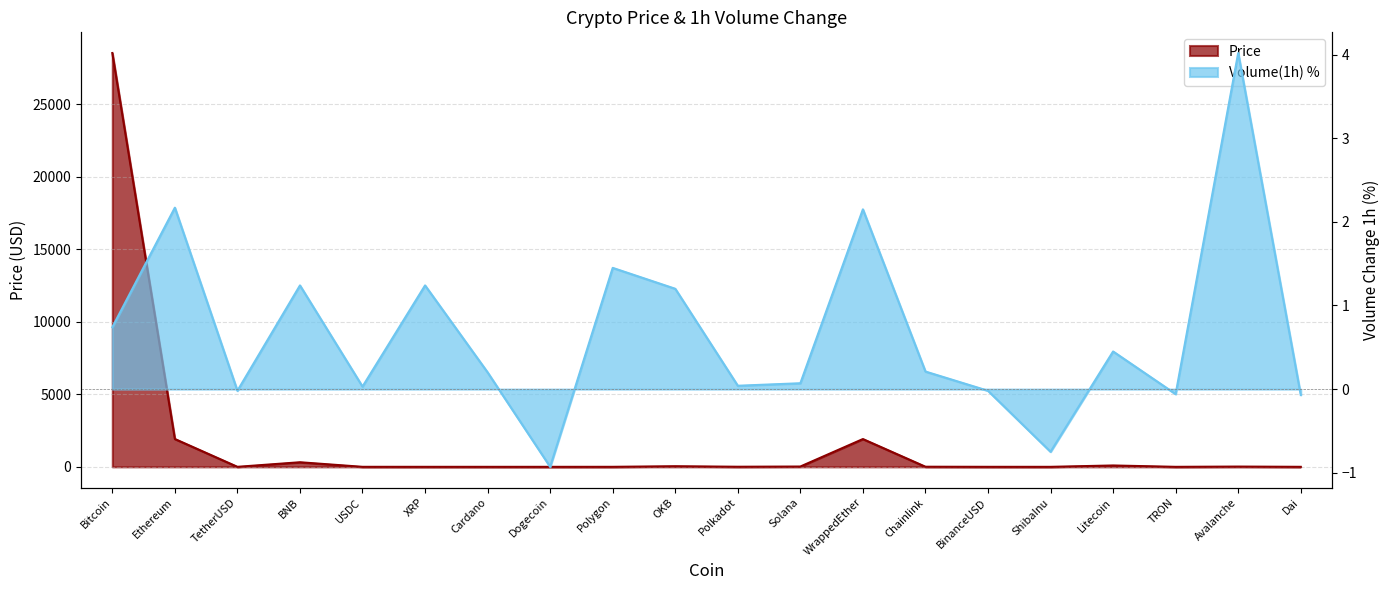

List the labels in order of Price value, largest first.

Bitcoin, Ethereum, WrappedEther, BNB, Litecoin, OKB, Solana, Avalanche, Chainlink, Polkadot, Polygon, TetherUSD, USDC, BinanceUSD, Dai, XRP, Cardano, Dogecoin, TRON, ShibaInu